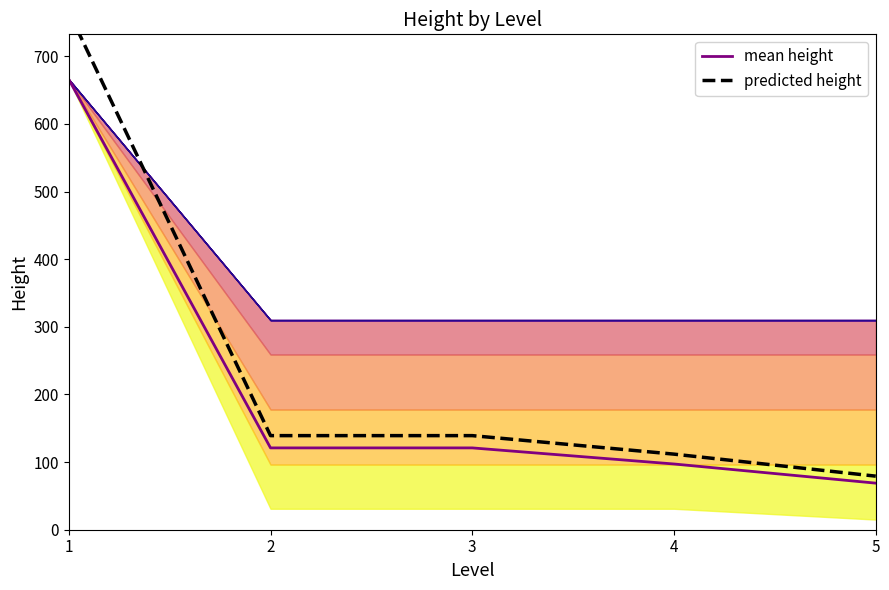

How many data points in mean height are less than 121?

2